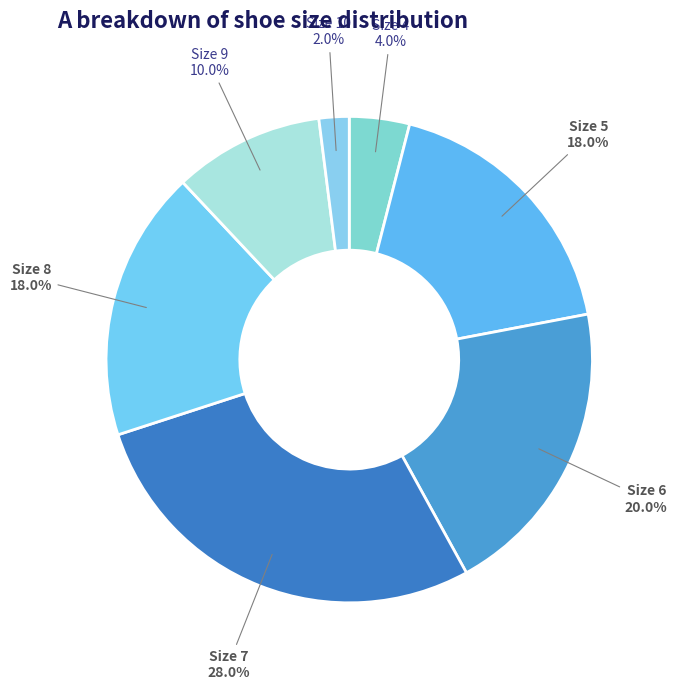

Is there any slice that represents more than half of the pie?

No